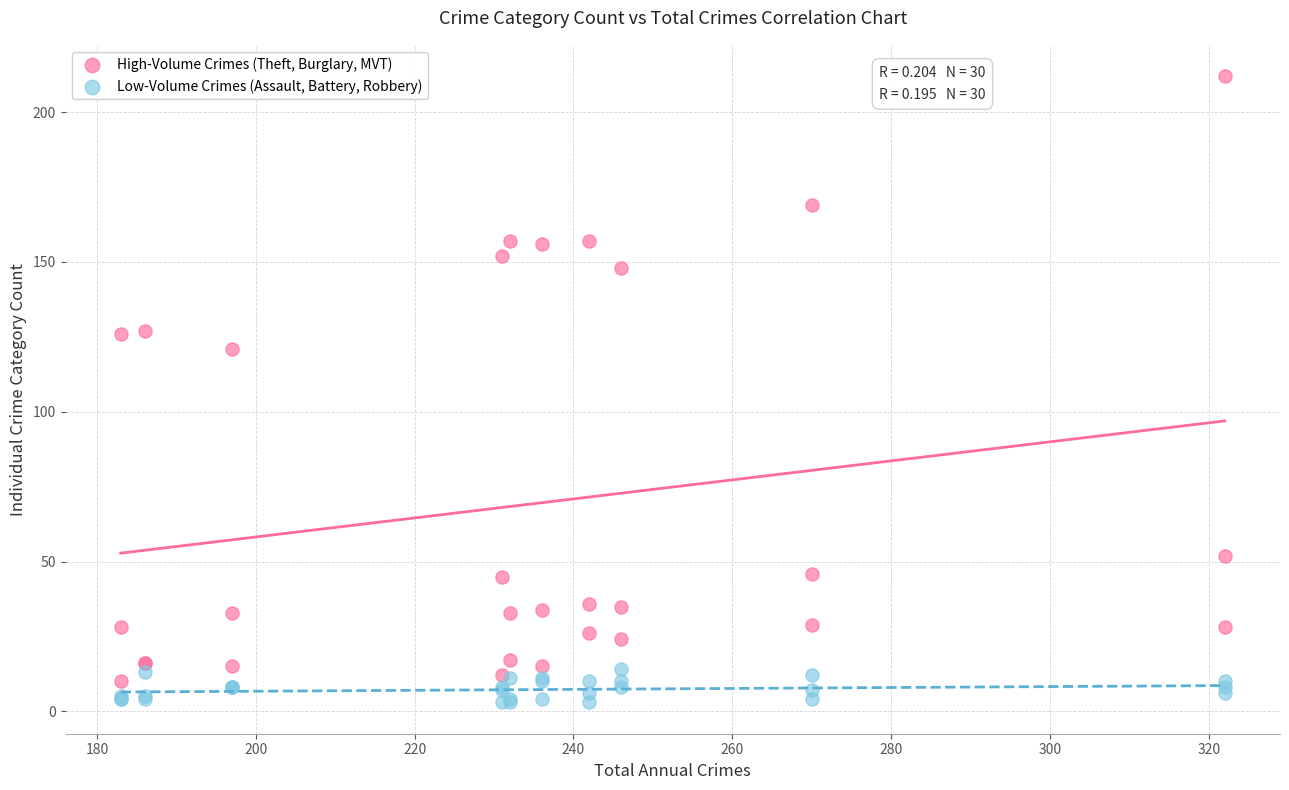

What is the X range (max minus min) for the scatter plot?

139